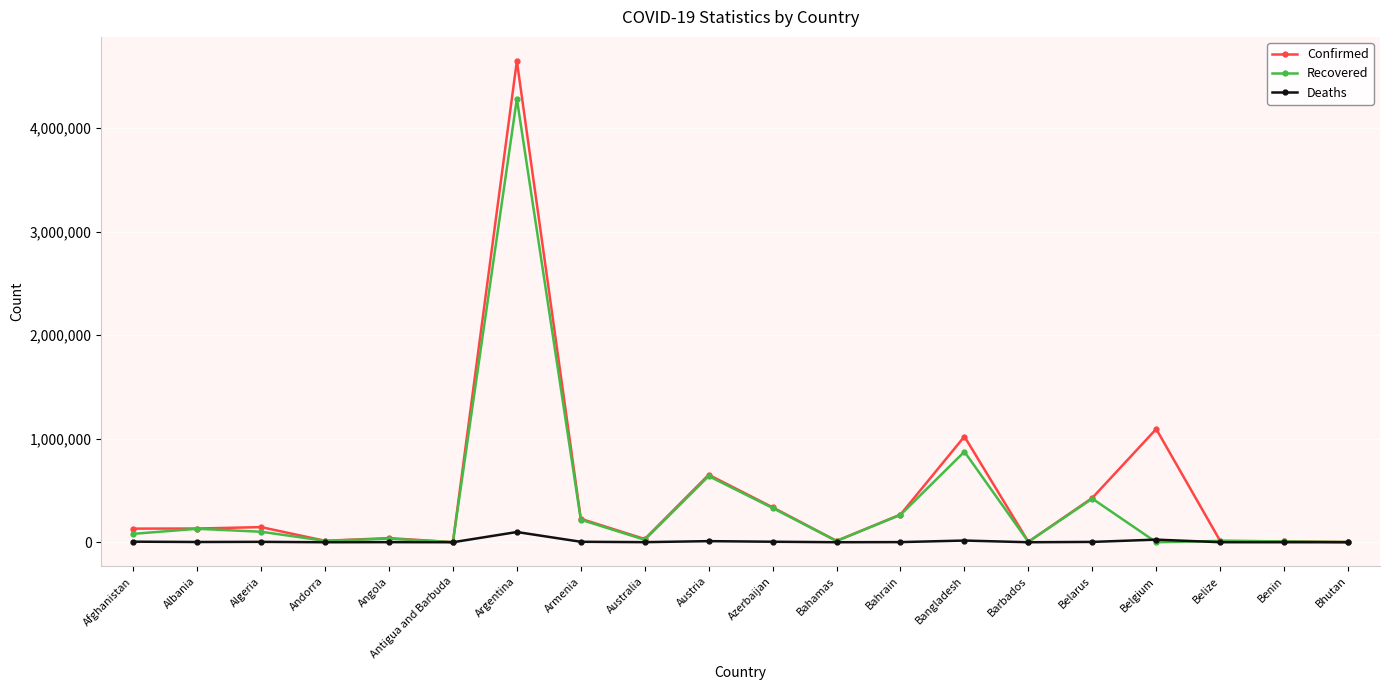

Which series has the widest spread of values?

Confirmed